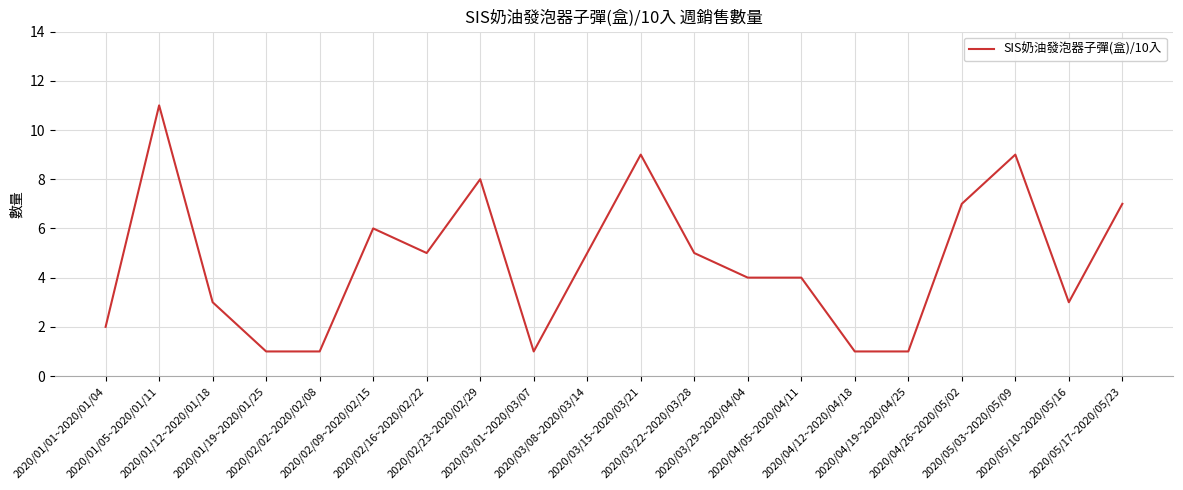

What is the difference between the maximum and second lowest values?

10